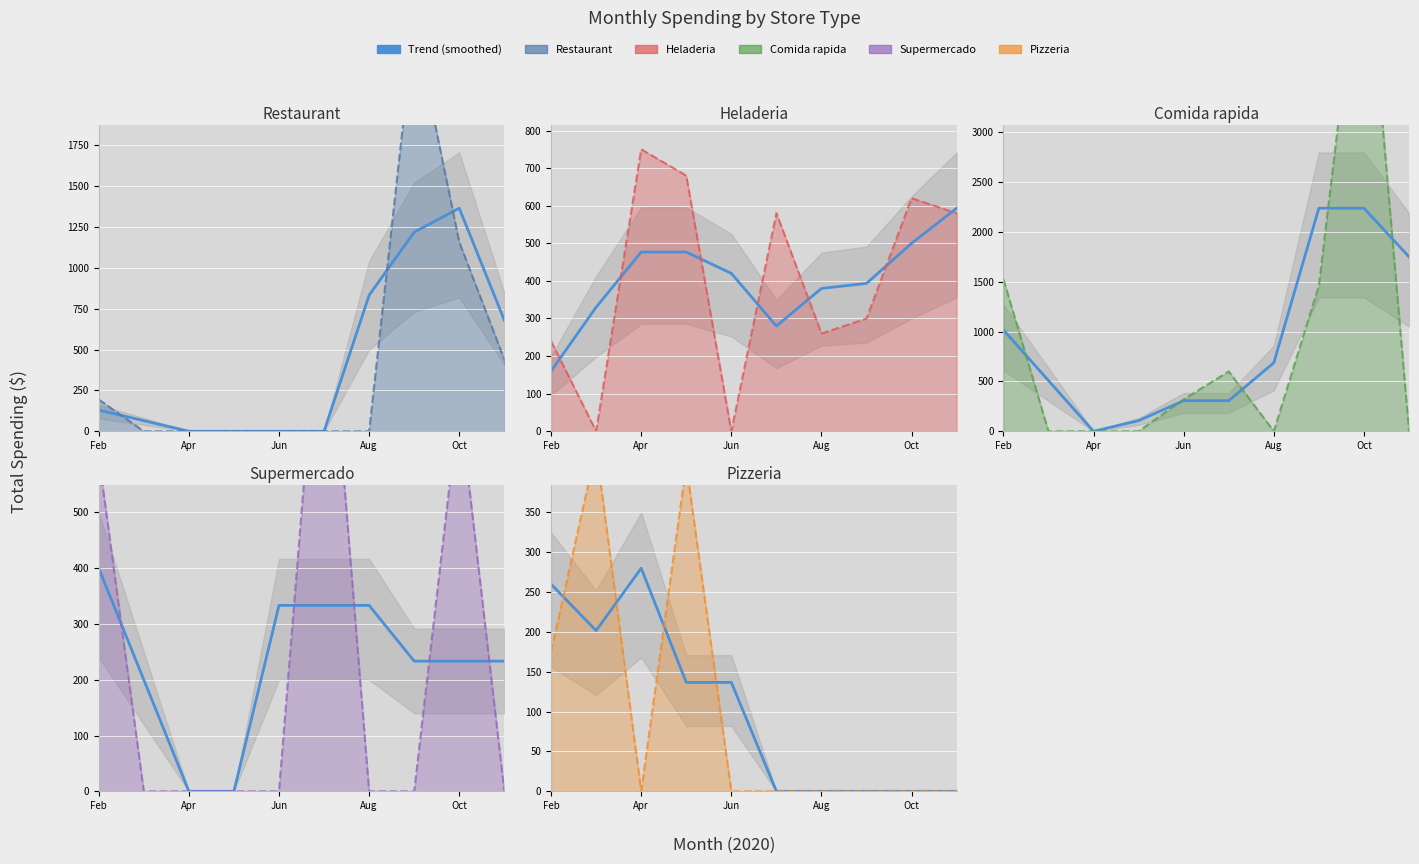

At which category does the data reach its first local valley?

Apr